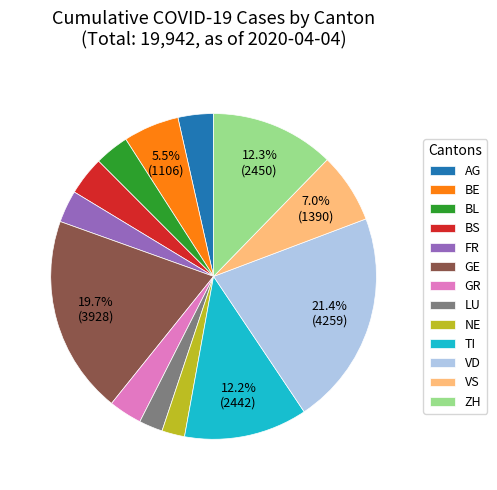

Is the sum of BS and VD greater than half?

No